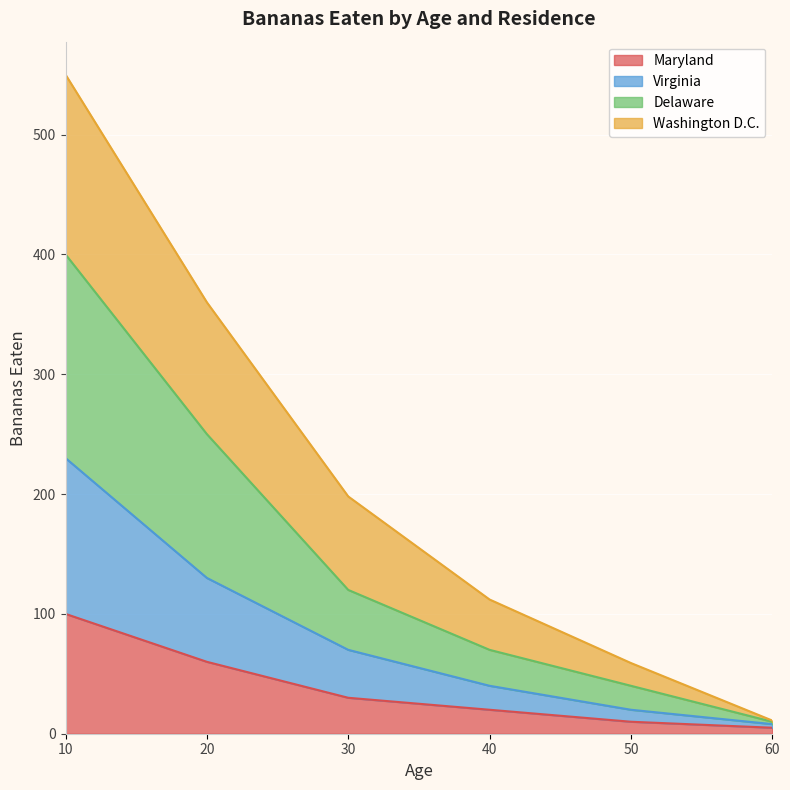

Is it true that Maryland equals 30 at 30?

True